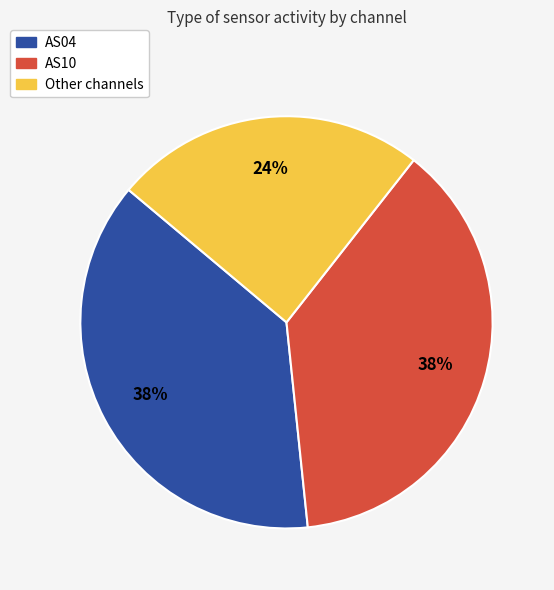

Does any single category account for the majority?

No